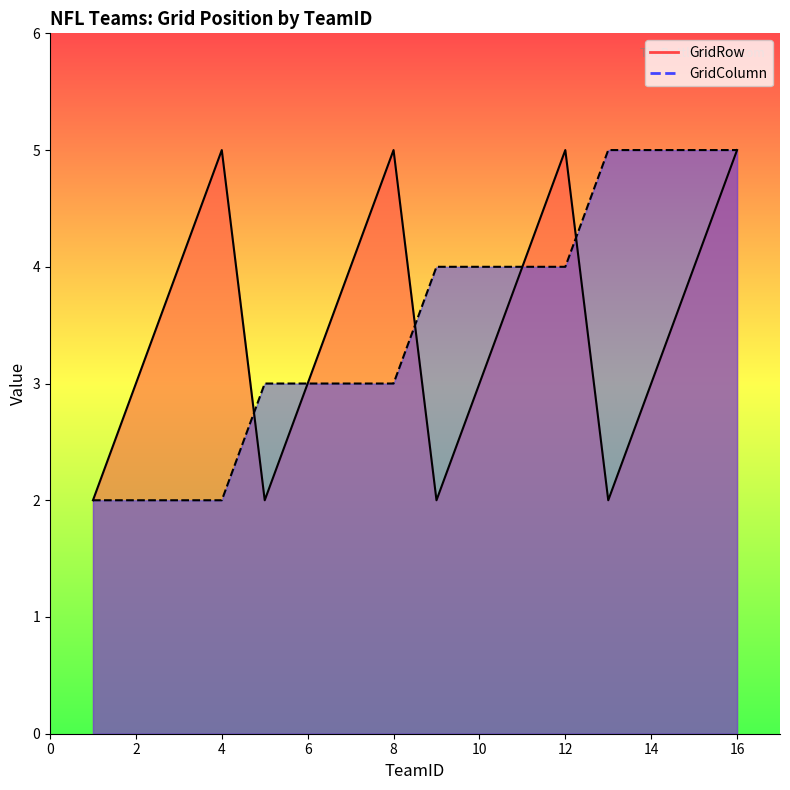

Where is GridColumn nearest to the value 3?

8